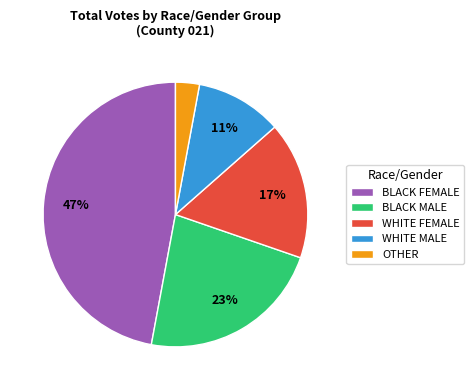

Which slice is the largest?

BLACK FEMALE